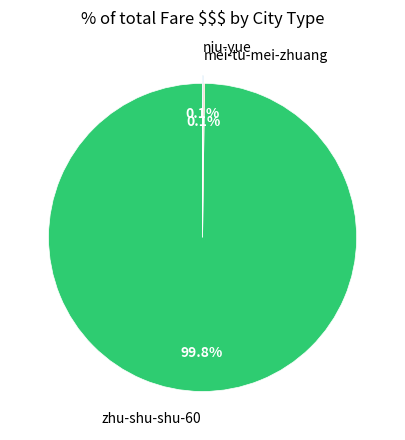

Is there any slice that represents more than half of the pie?

Yes